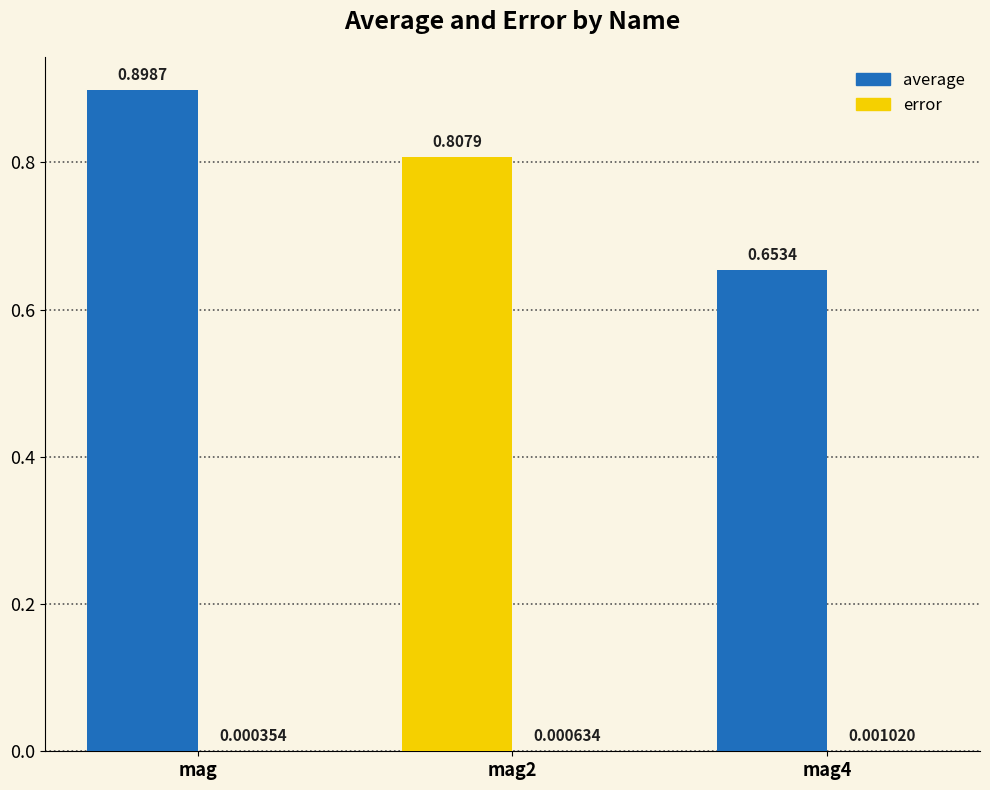

Does the chart contain stacked bars?

No